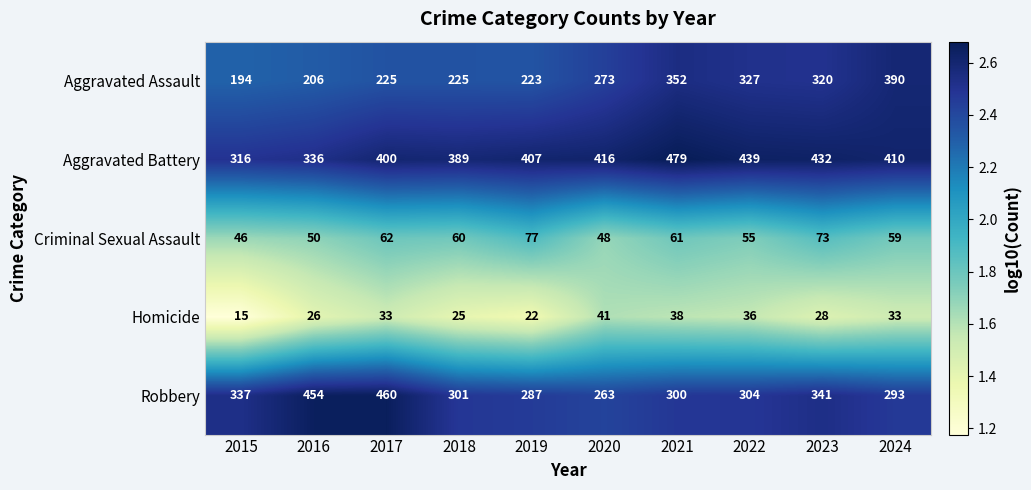

What is the smallest value displayed?

15